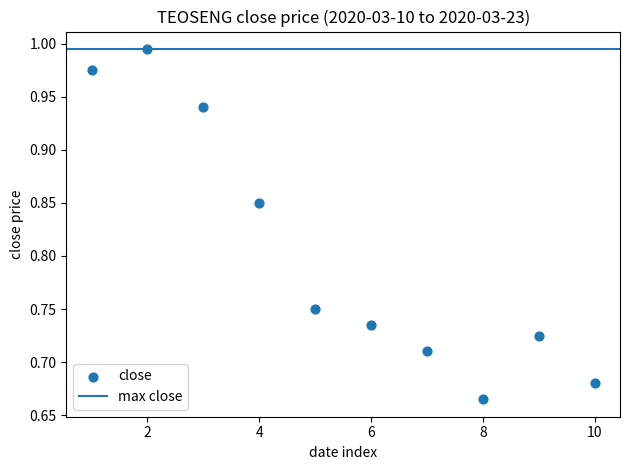

What is the average X value?

5.5